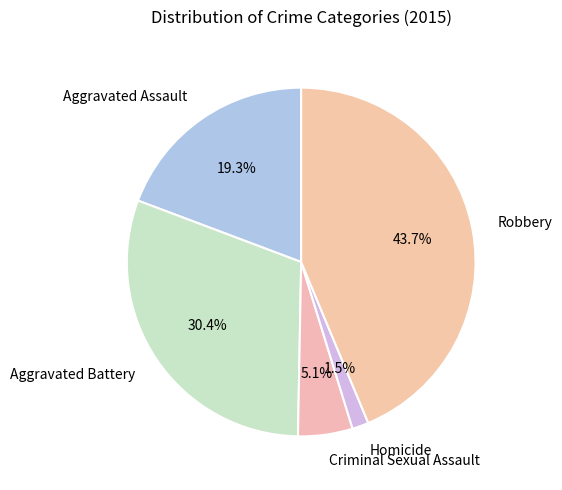

What is the largest slice in the pie chart?

Robbery